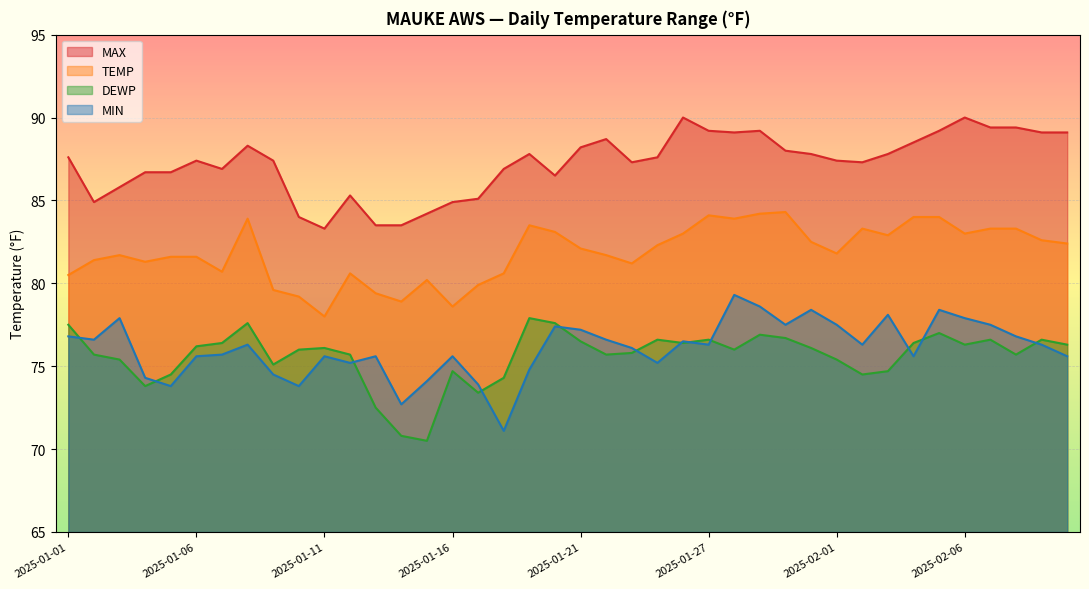

Rank the categories by MAX value from lowest to highest.

2025-01-11, 2025-01-13, 2025-01-14, 2025-01-10, 2025-01-15, 2025-01-02, 2025-01-16, 2025-01-17, 2025-01-12, 2025-01-03, 2025-01-20, 2025-01-04, 2025-01-05, 2025-01-07, 2025-01-18, 2025-01-24, 2025-02-02, 2025-01-06, 2025-01-09, 2025-02-01, 2025-01-01, 2025-01-25, 2025-01-19, 2025-01-31, 2025-02-03, 2025-01-30, 2025-01-21, 2025-01-08, 2025-02-04, 2025-01-22, 2025-01-28, 2025-02-09, 2025-02-10, 2025-01-27, 2025-01-29, 2025-02-05, 2025-02-07, 2025-02-08, 2025-01-26, 2025-02-06